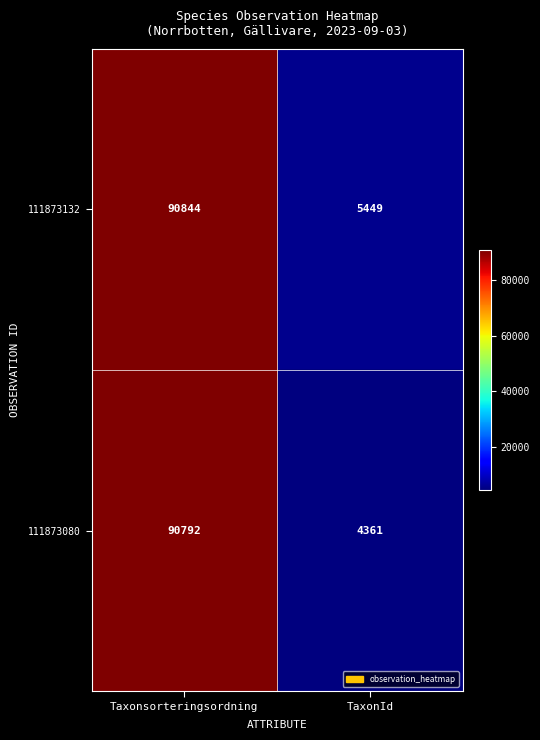

Count the number of categories in the chart.

2